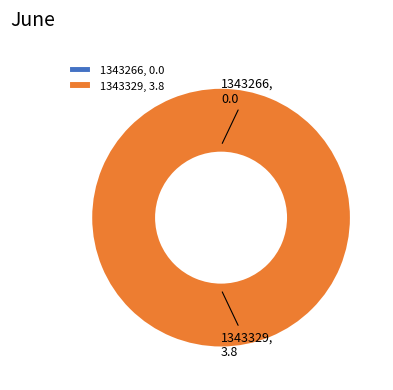

True or false: 1343329 accounts for 88% of the total.

False